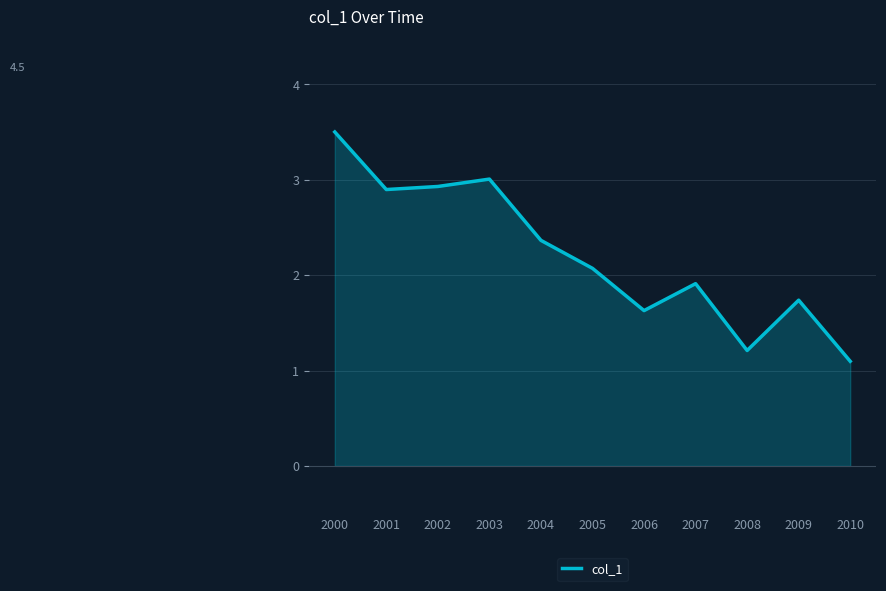

What is the greatest value displayed?

3.5